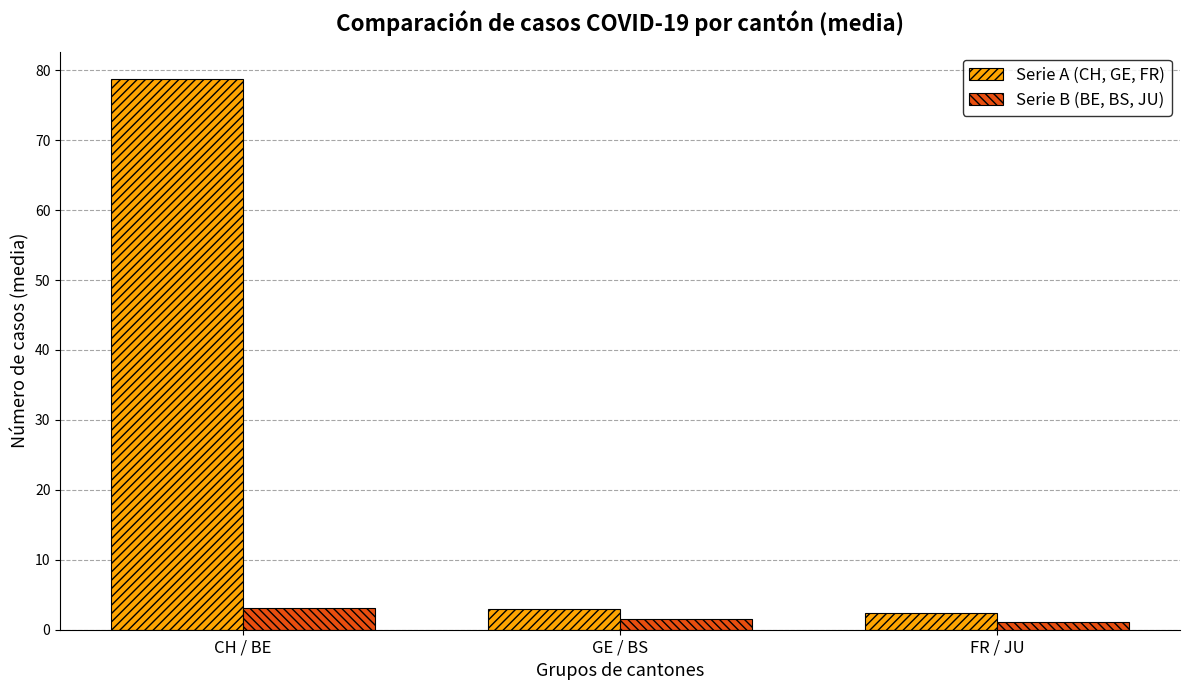

Rank the series by their average value, from lowest to highest.

Serie B (BE, BS, JU), Serie A (CH, GE, FR)